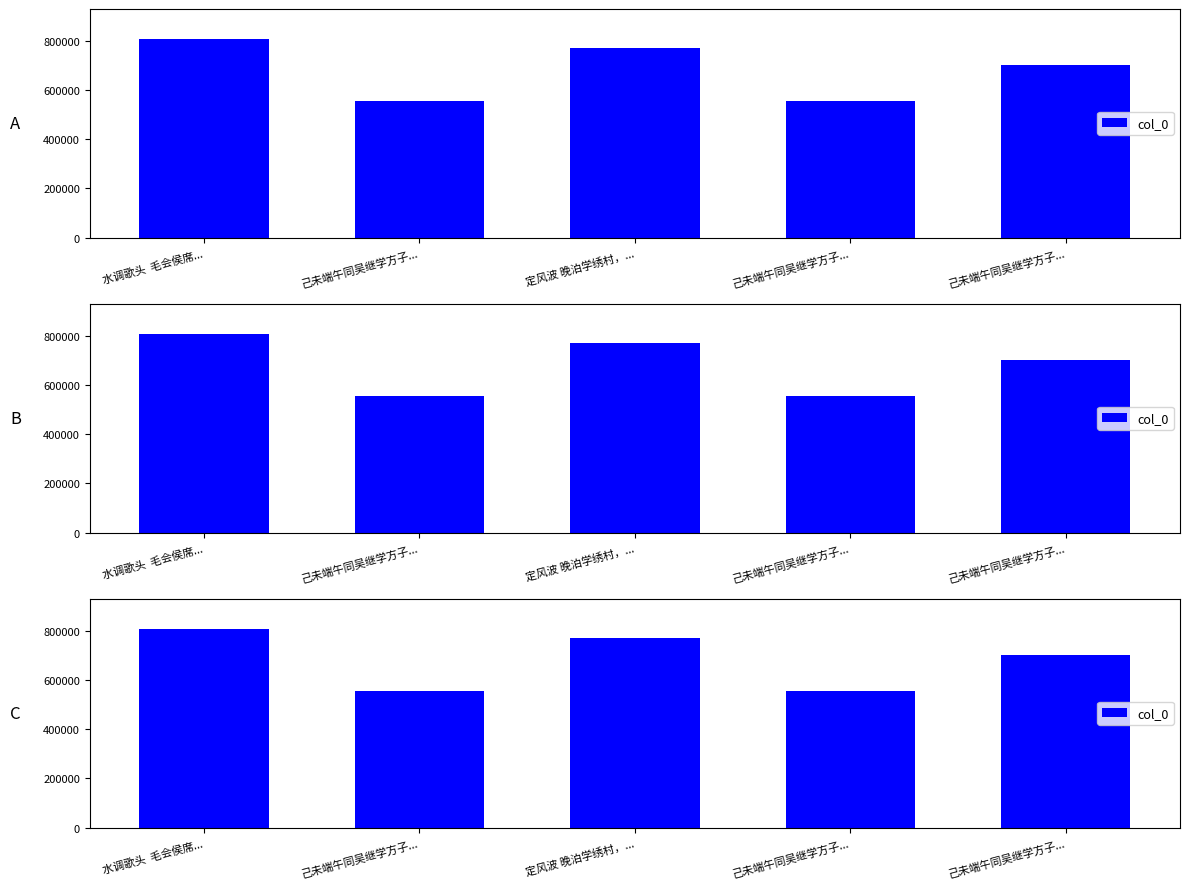

At which category does the chart reach its peak across all series?

水调歌头  毛会侯席...